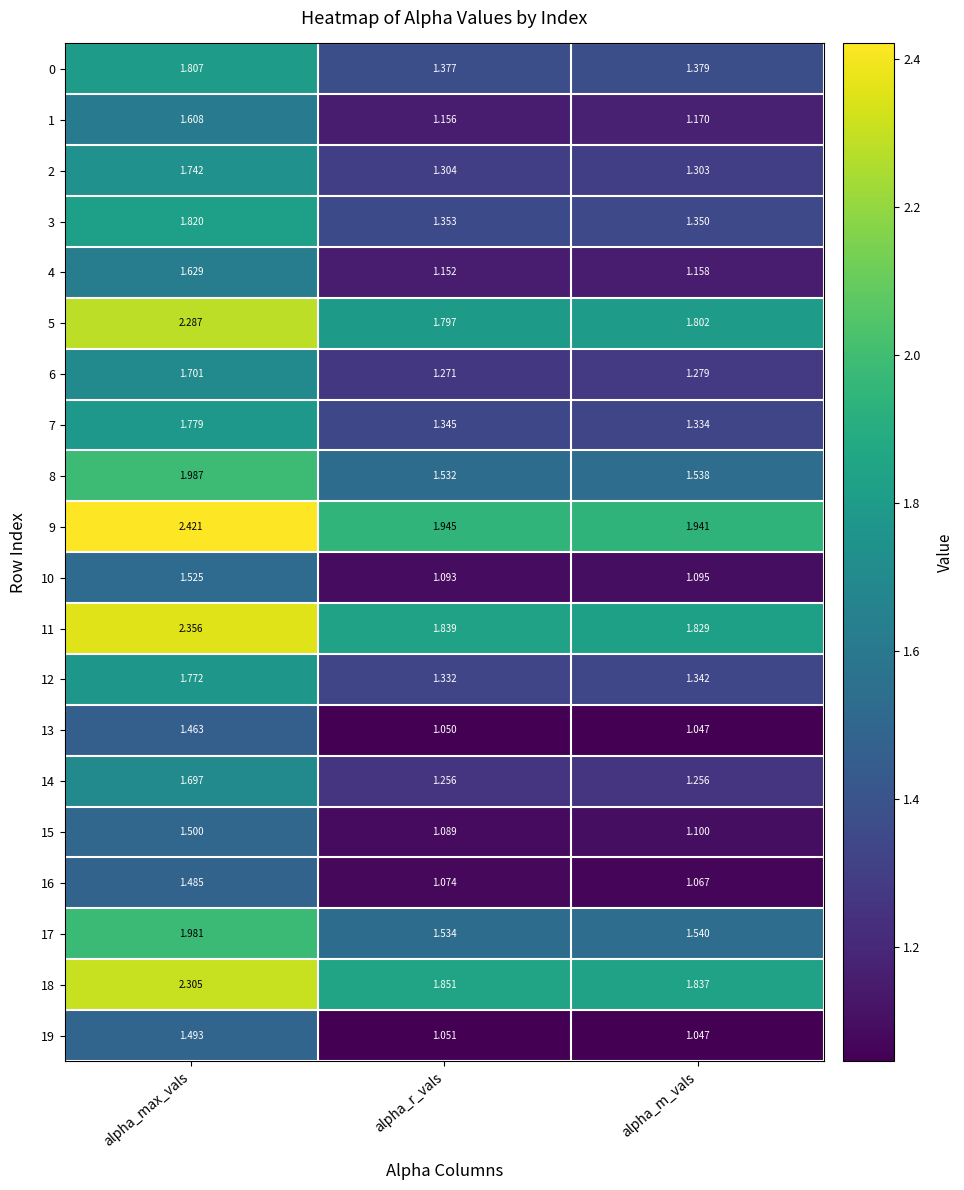

At which label is 18 closest to 2?

alpha_r_vals